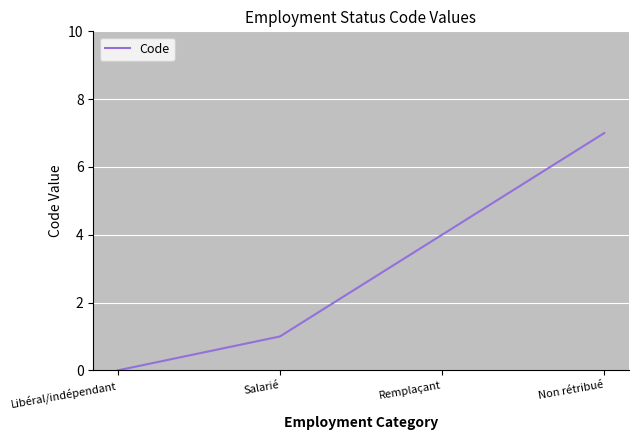

How many values are between 1 and 7?

3